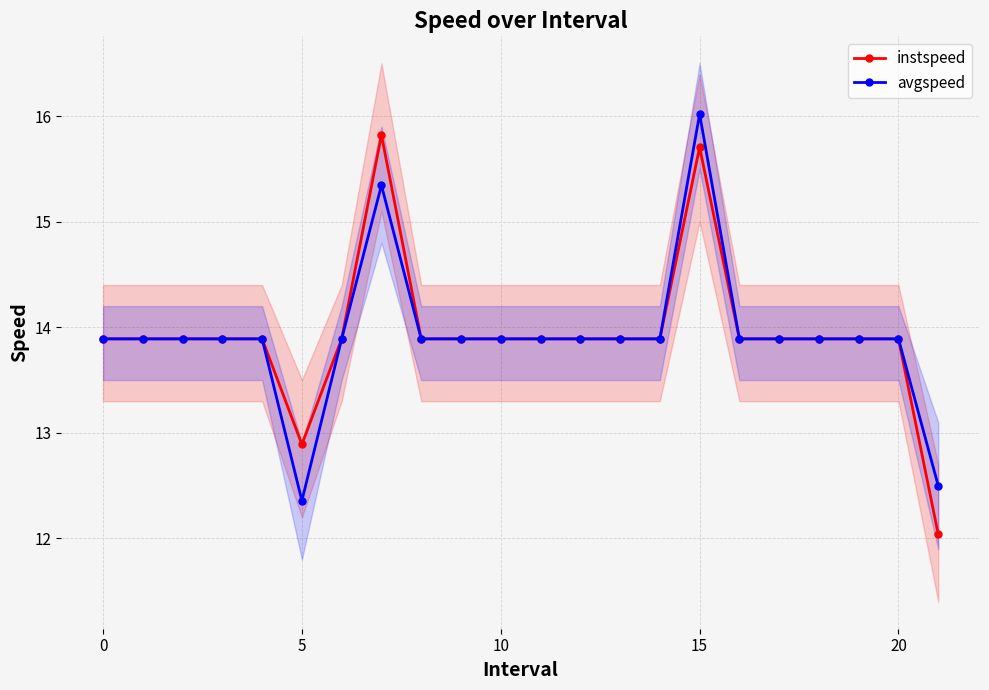

Rank the series by their average value, from lowest to highest.

avgspeed, instspeed